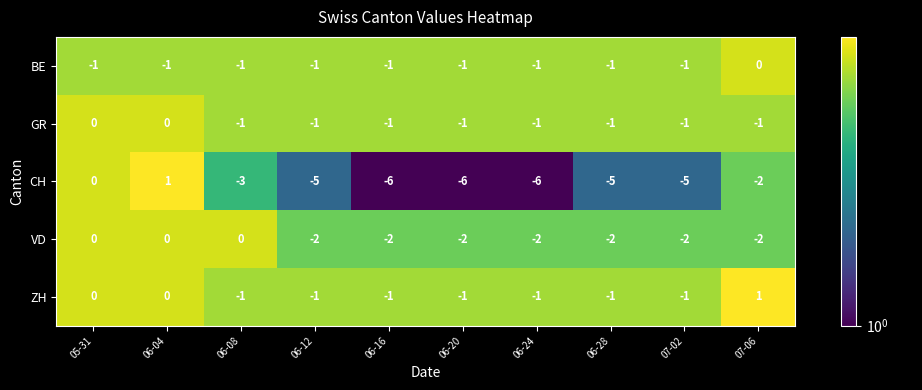

Is the value of VD at 06-08 greater than the value of GR at 06-24?

Yes